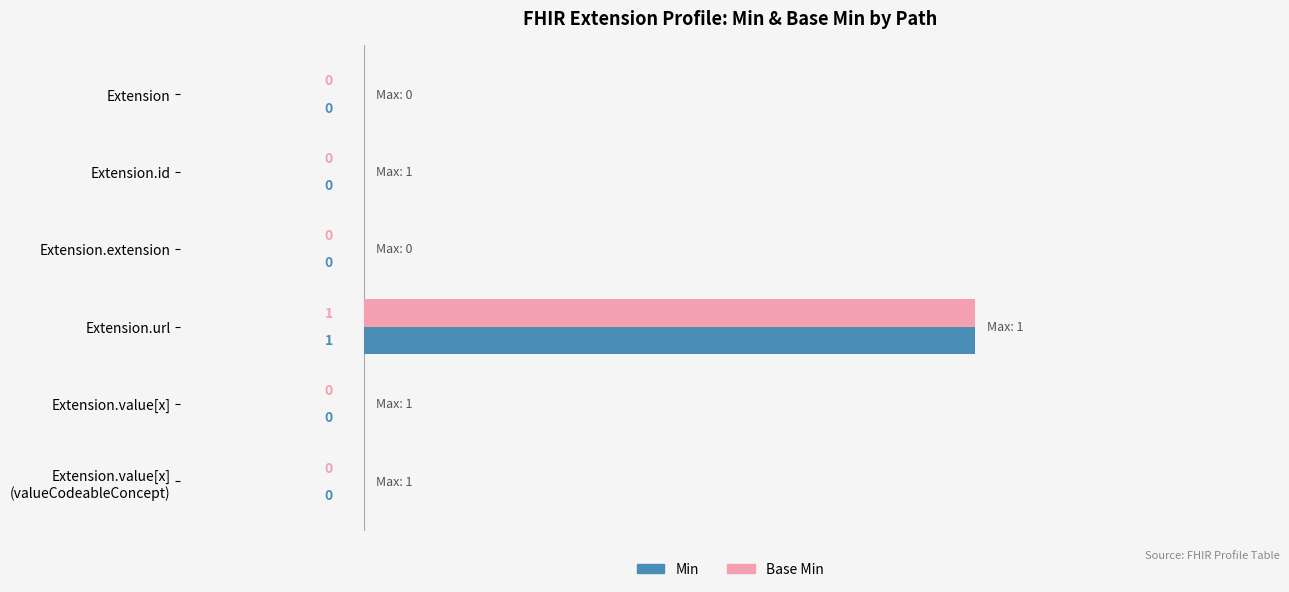

At which label does Base Min reach its peak?

Extension.url